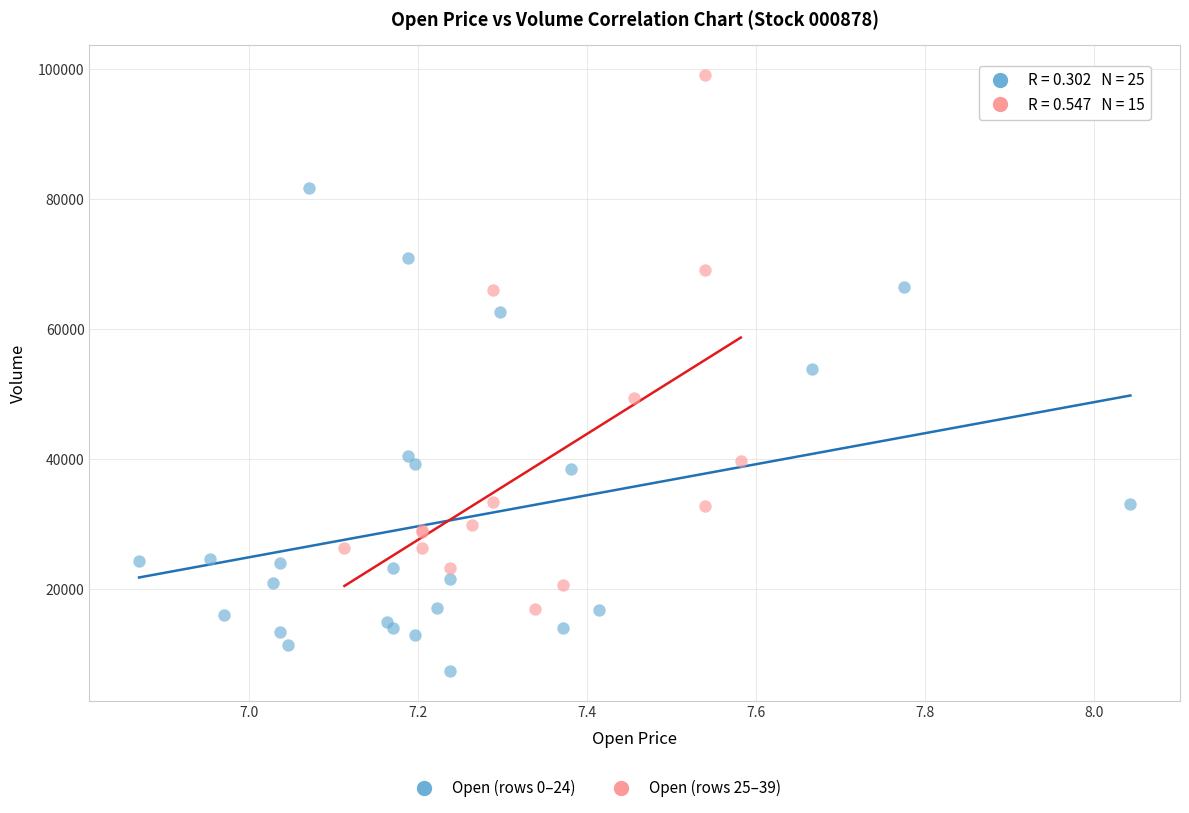

Which series reaches the maximum Y coordinate?

Open (rows 25–39)